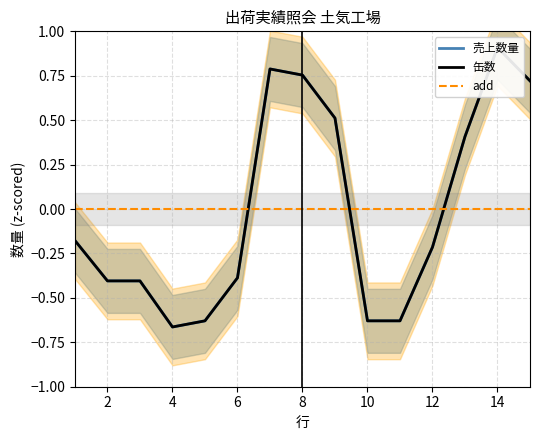

What are all the series names shown in the legend?

売上数量, 缶数, add